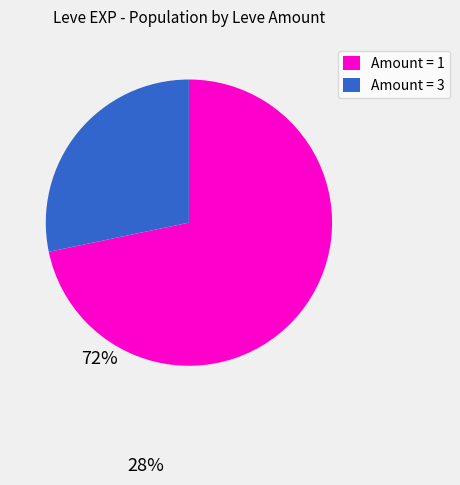

Is it true that Amount = 1 is 72% of the pie?

True